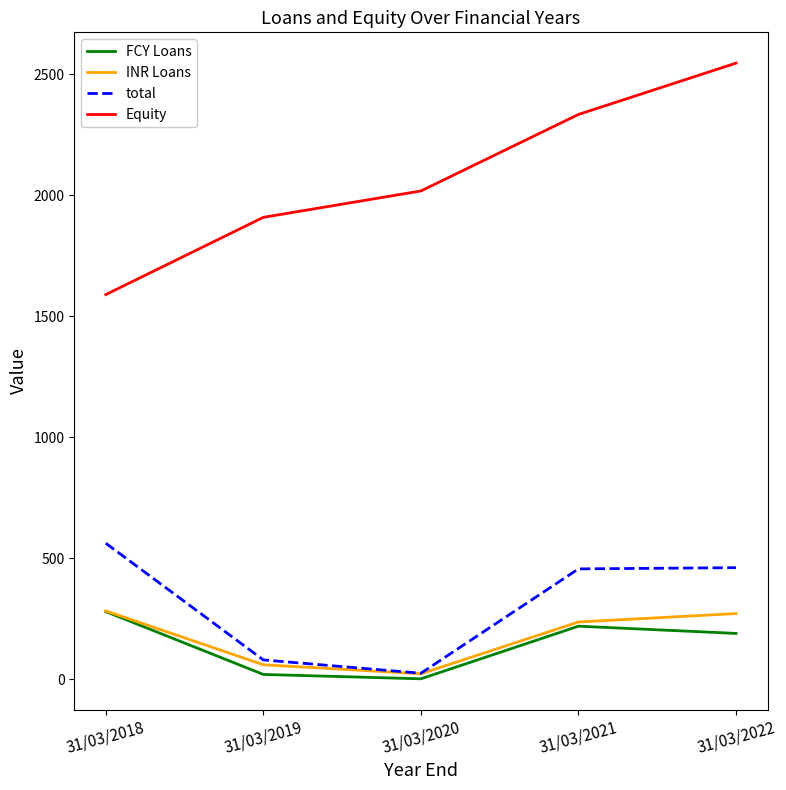

Which series has the largest range (max minus min)?

Equity